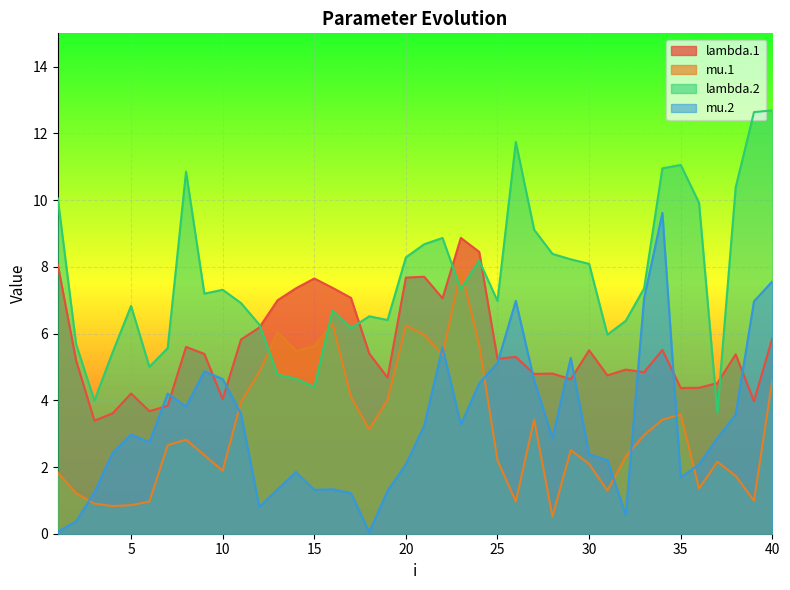

Where does the lambda.2 series first go above 7?

1